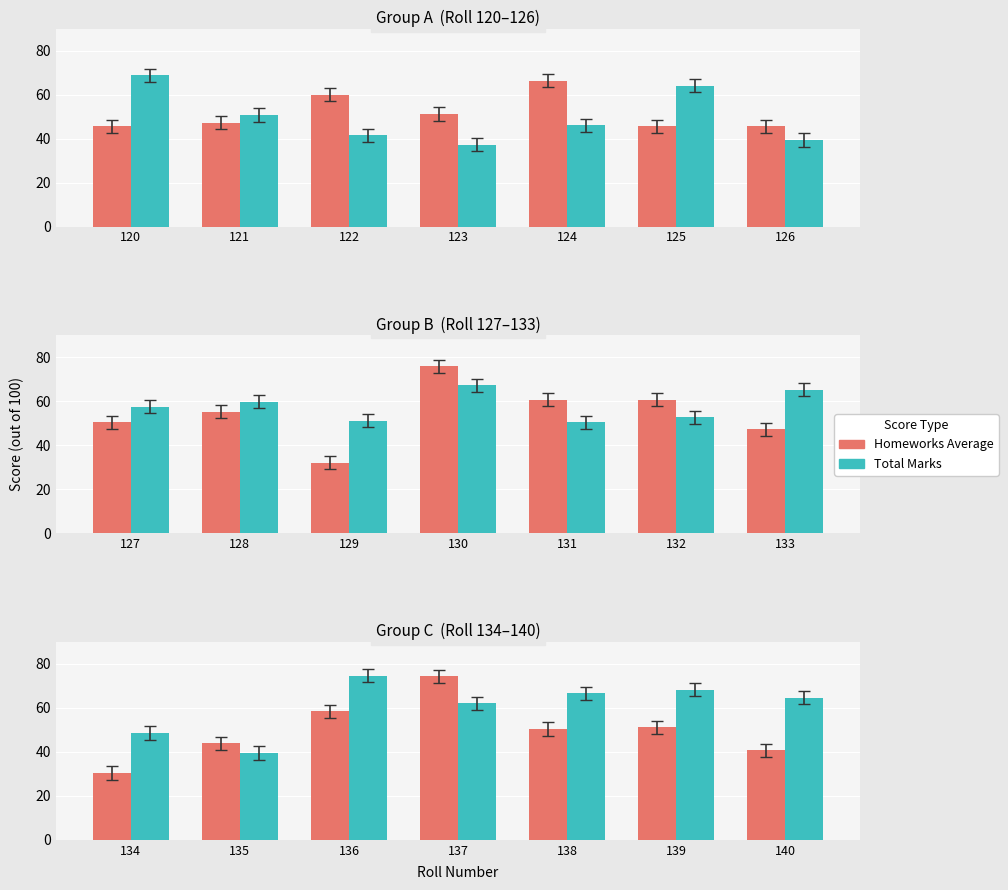

True or false: Total Marks has a value of 33.4 at 137.

False